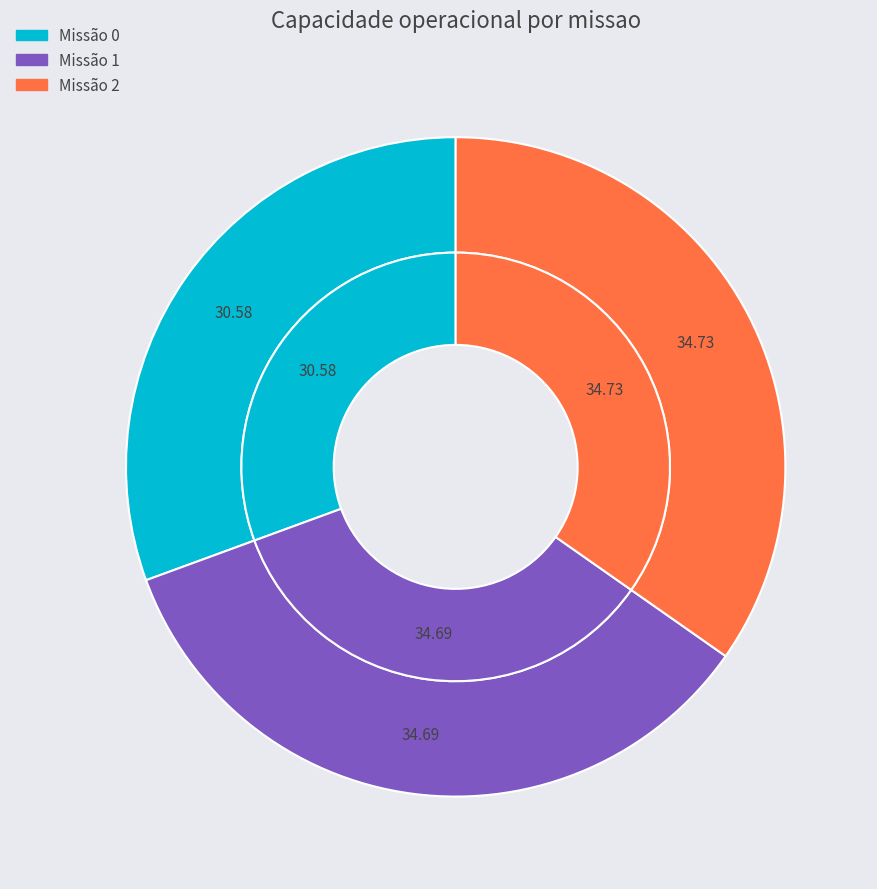

Is it true that 1 is 35% of the pie?

True